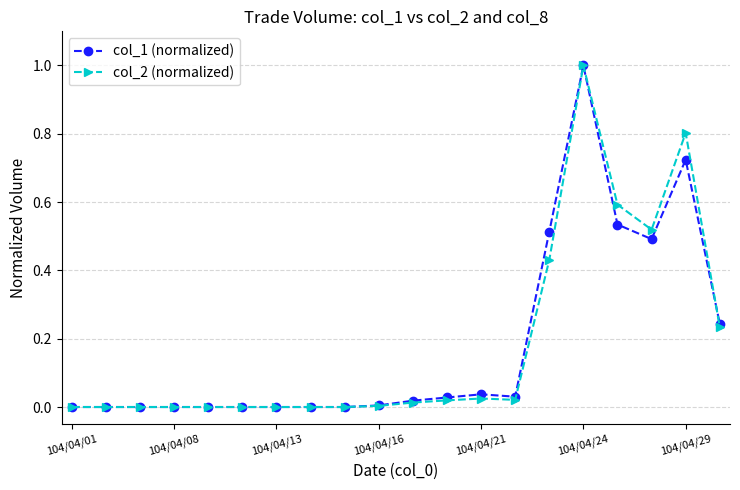

What is the greatest value displayed?

1.0